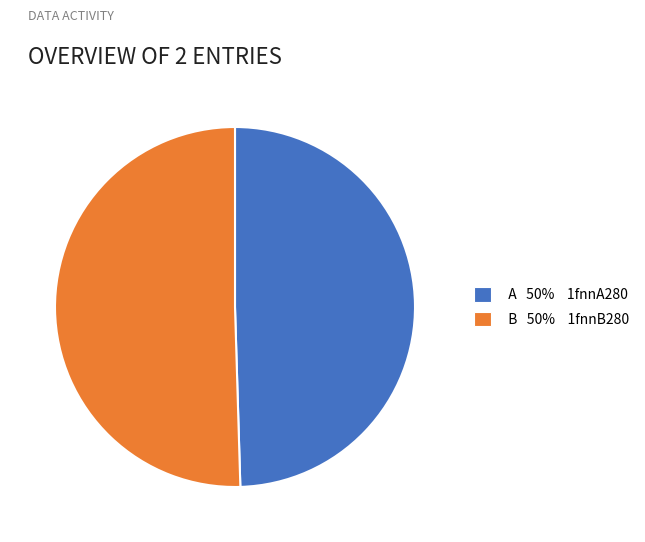

What is the largest slice in the pie chart?

B 50% 1fnnB280